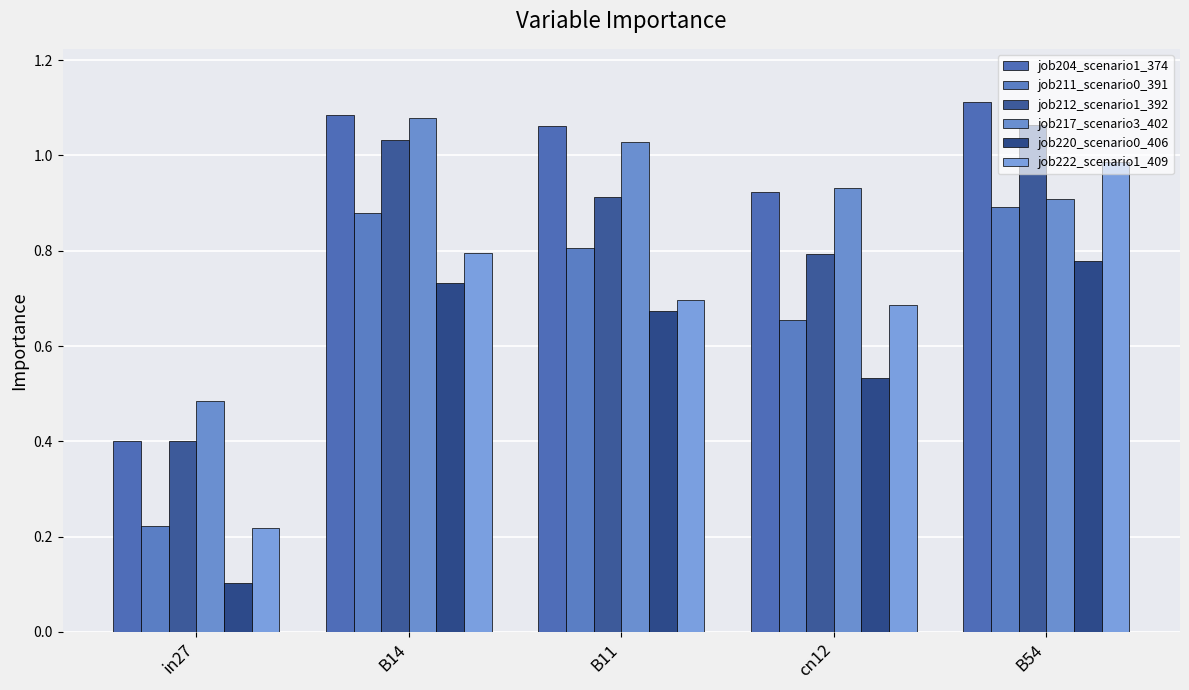

True or false: job211_scenario0_391 has a value of 0.9 at B54.

True